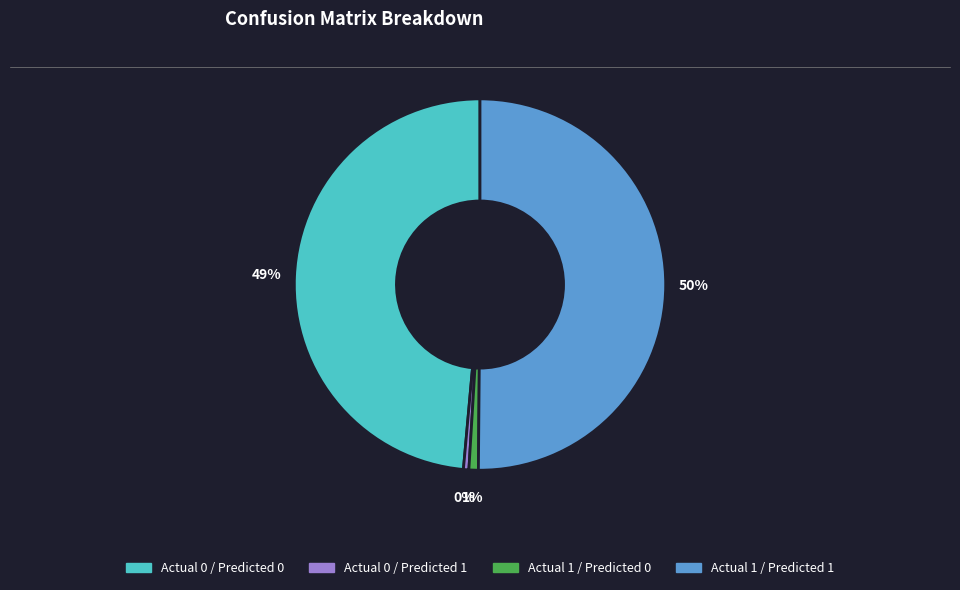

Is it true that Actual 0 / Predicted 0 is 49% of the pie?

True